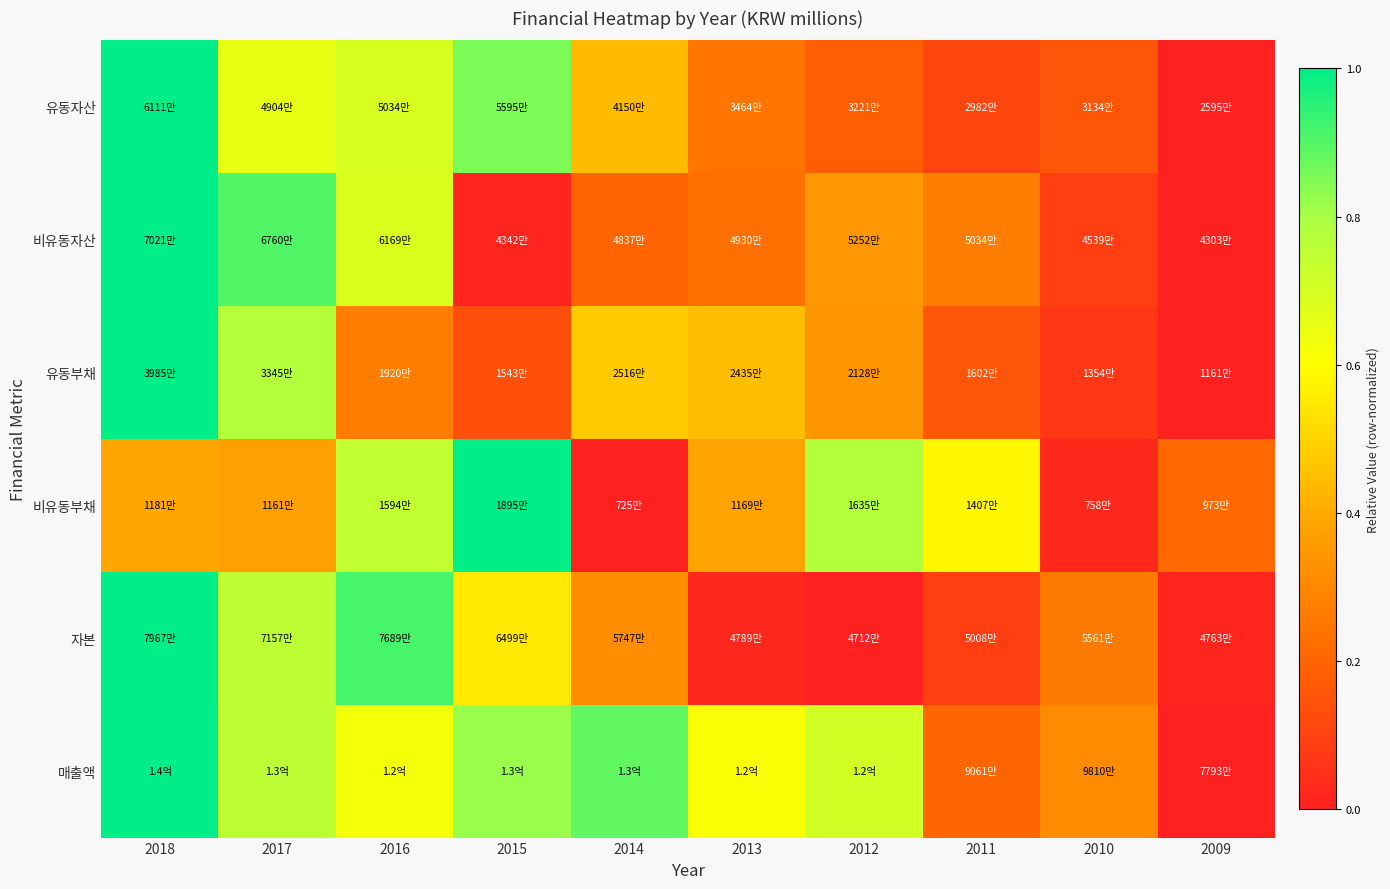

How many distinct data groups are displayed?

6